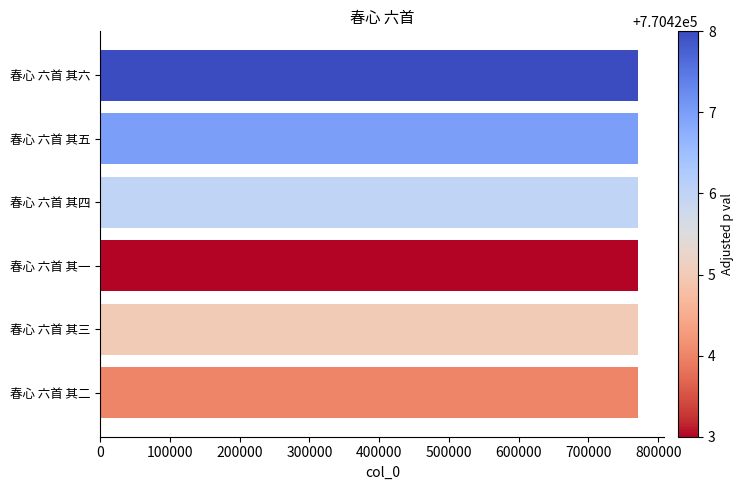

Count the values in the range 770424 to 770427.

4